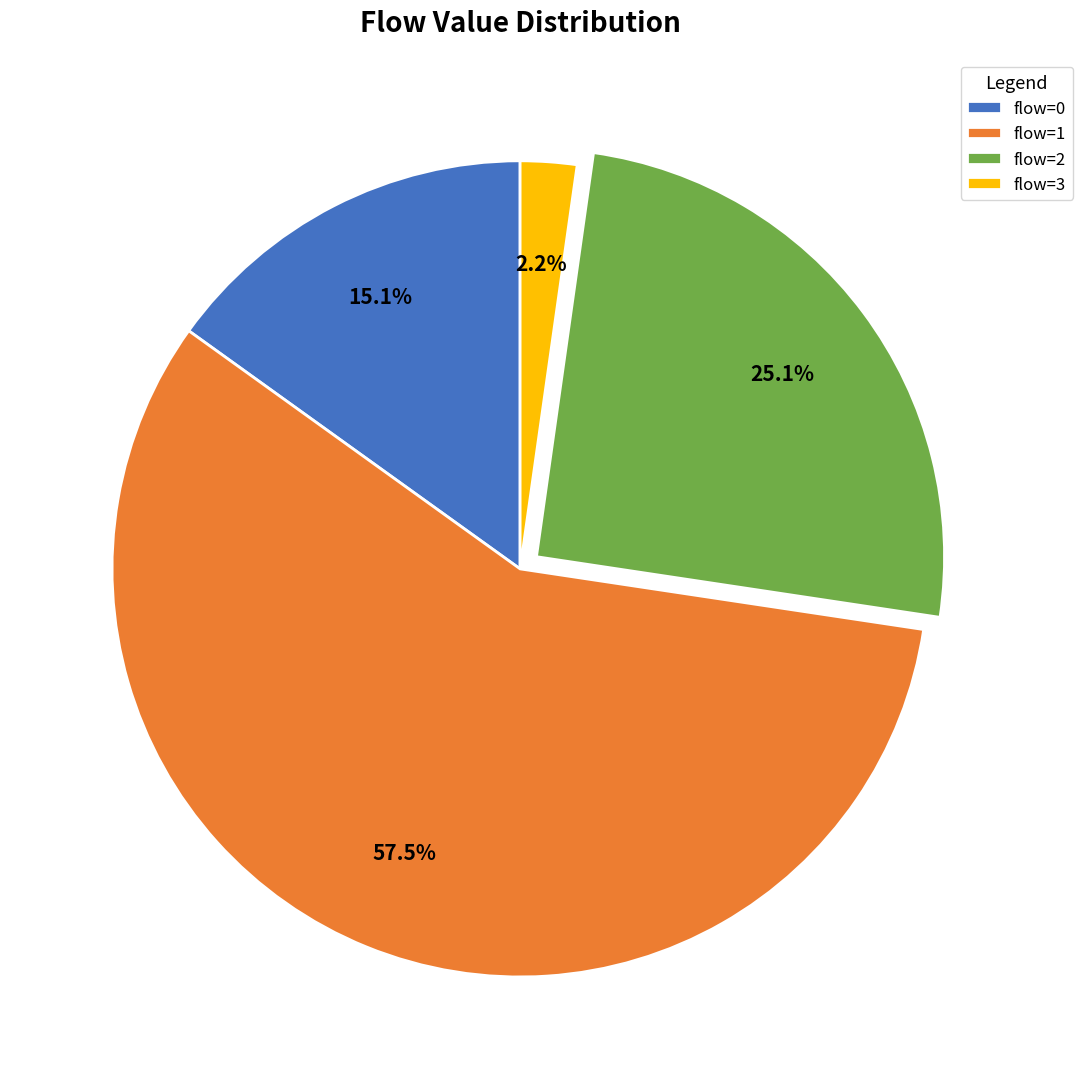

Rank the categories by value from highest to lowest.

flow=1, flow=2, flow=0, flow=3